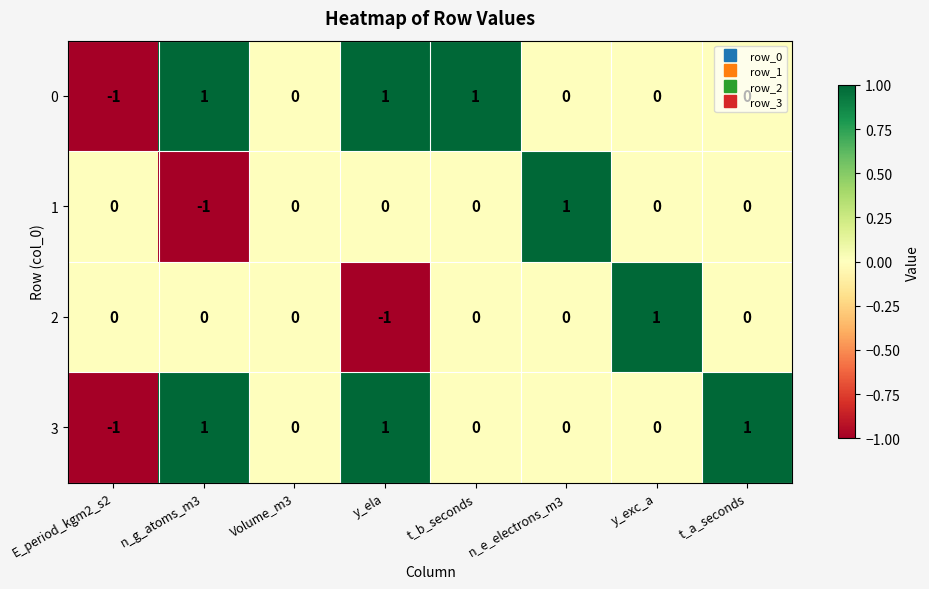

Which category has the lowest value in the 1 series?

n_g_atoms_m3